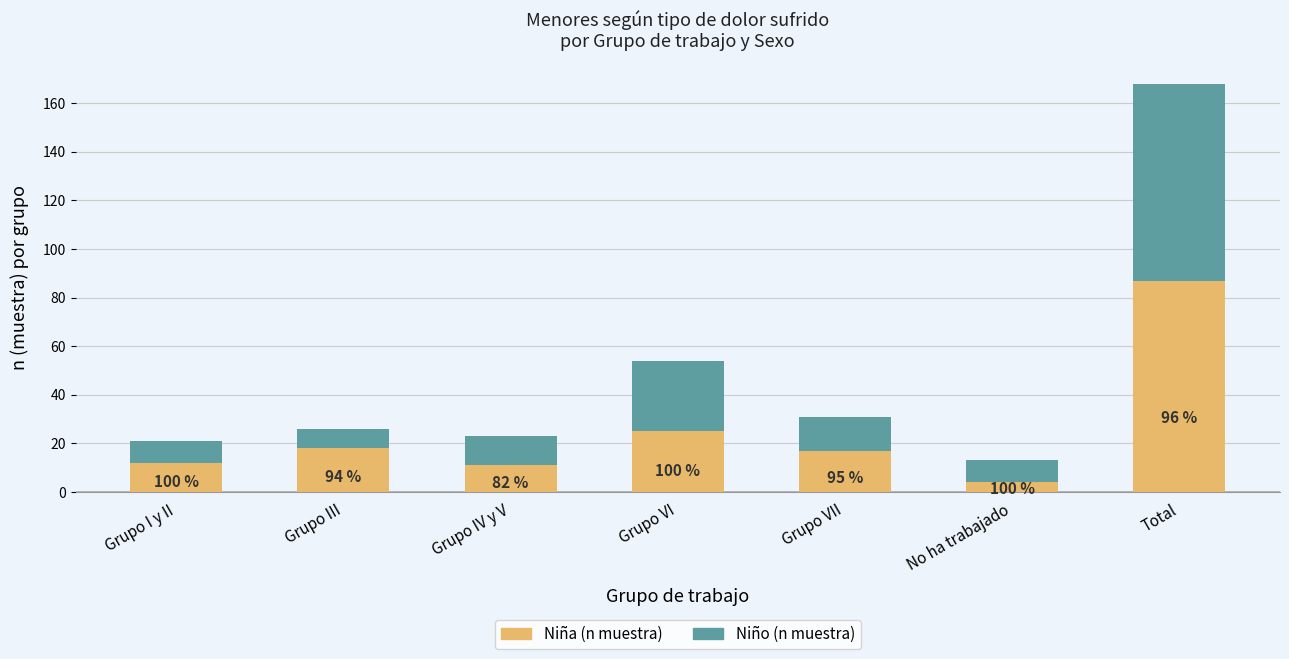

What is the sum of the Niña (n muestra) values at Grupo IV y V and Total?

98